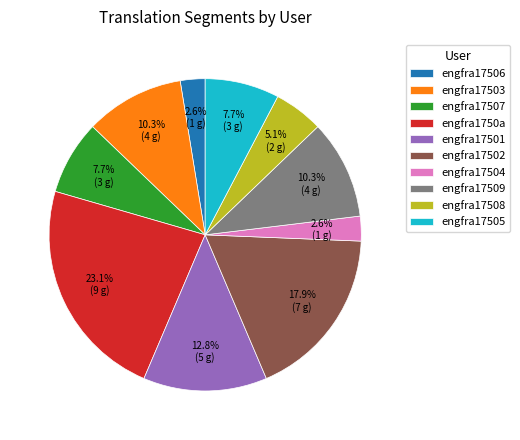

Count the number of slices in the pie.

10